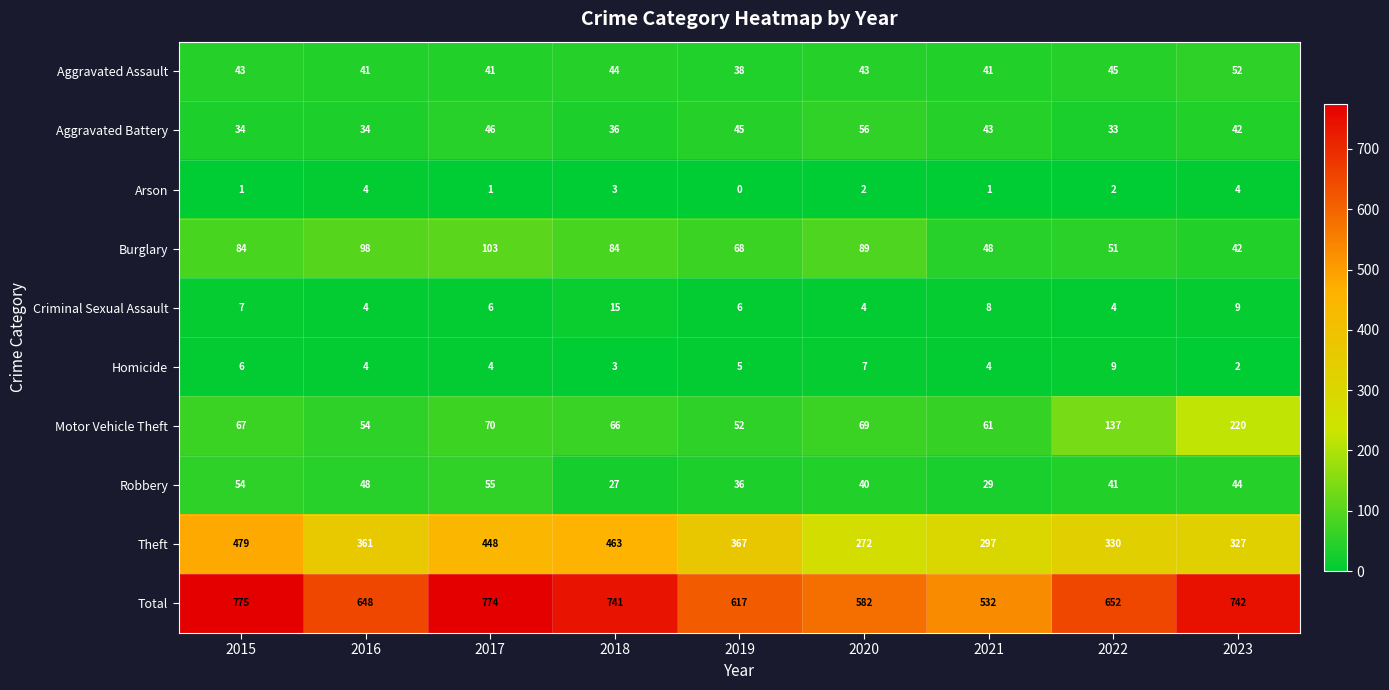

At which category does the chart reach its minimum across all series?

2019